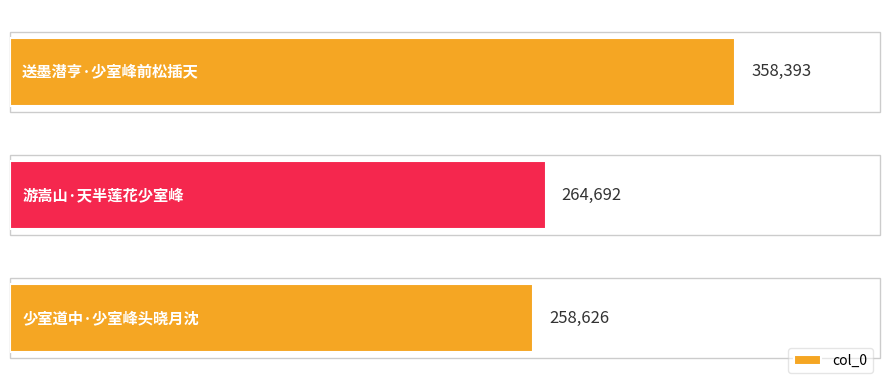

What is the value of the 3rd bar from the top?

258626